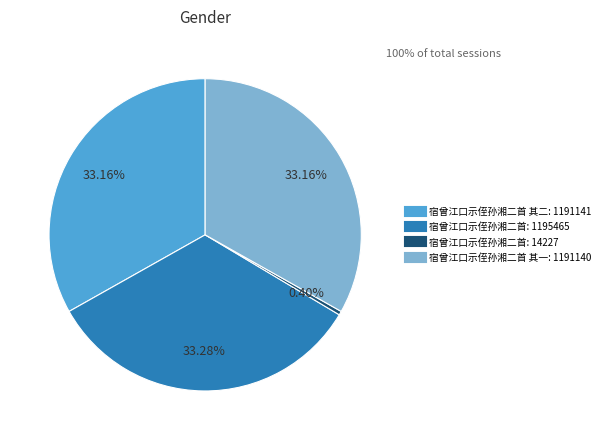

To the nearest percent, what is the difference between the largest and smallest slice percentages?

33%